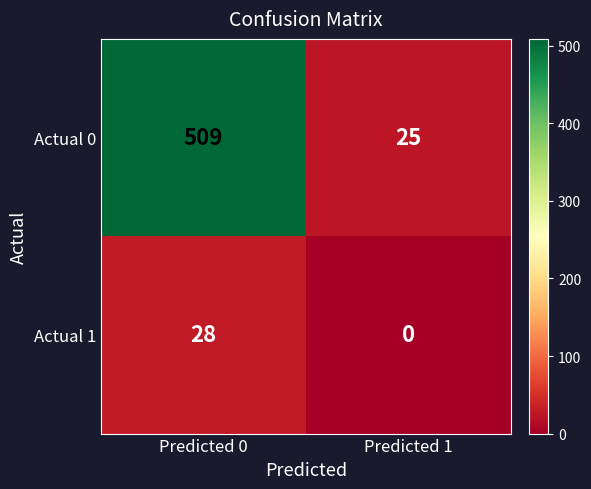

What is the average value of the Actual 1 series?

14